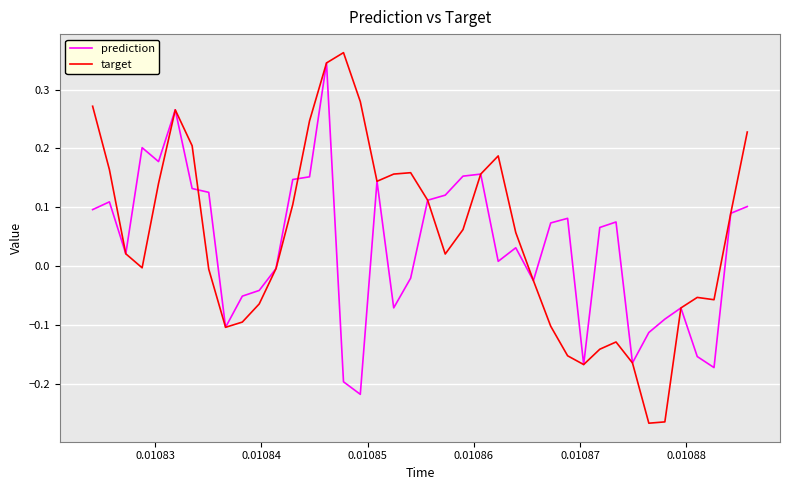

How many values in prediction are below zero?

16